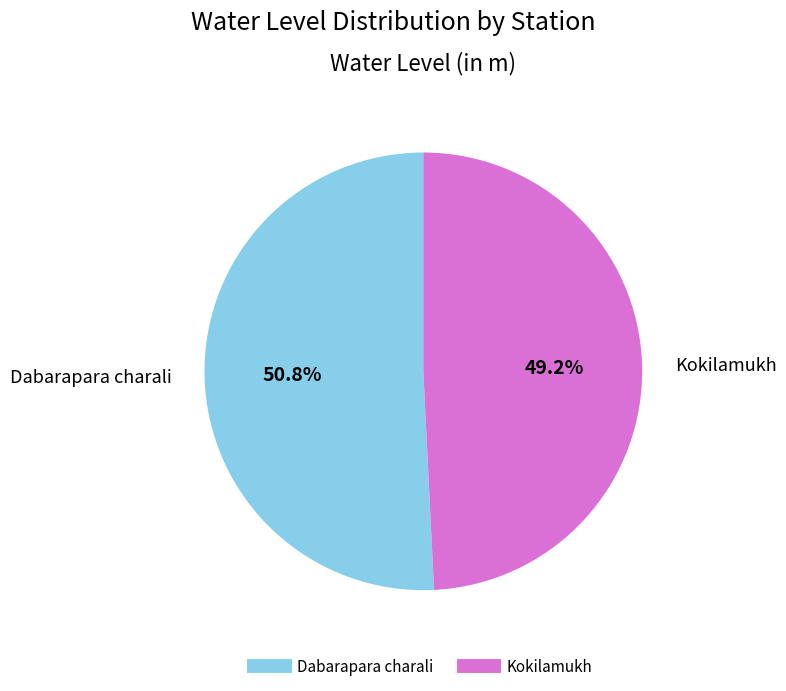

Which has a higher value, Dabarapara charali or Kokilamukh?

Dabarapara charali